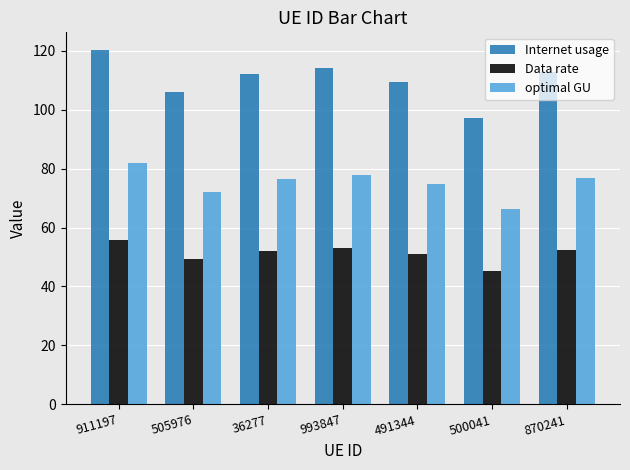

What is the value of the Internet usage bar at the 5th from the left?

109.5